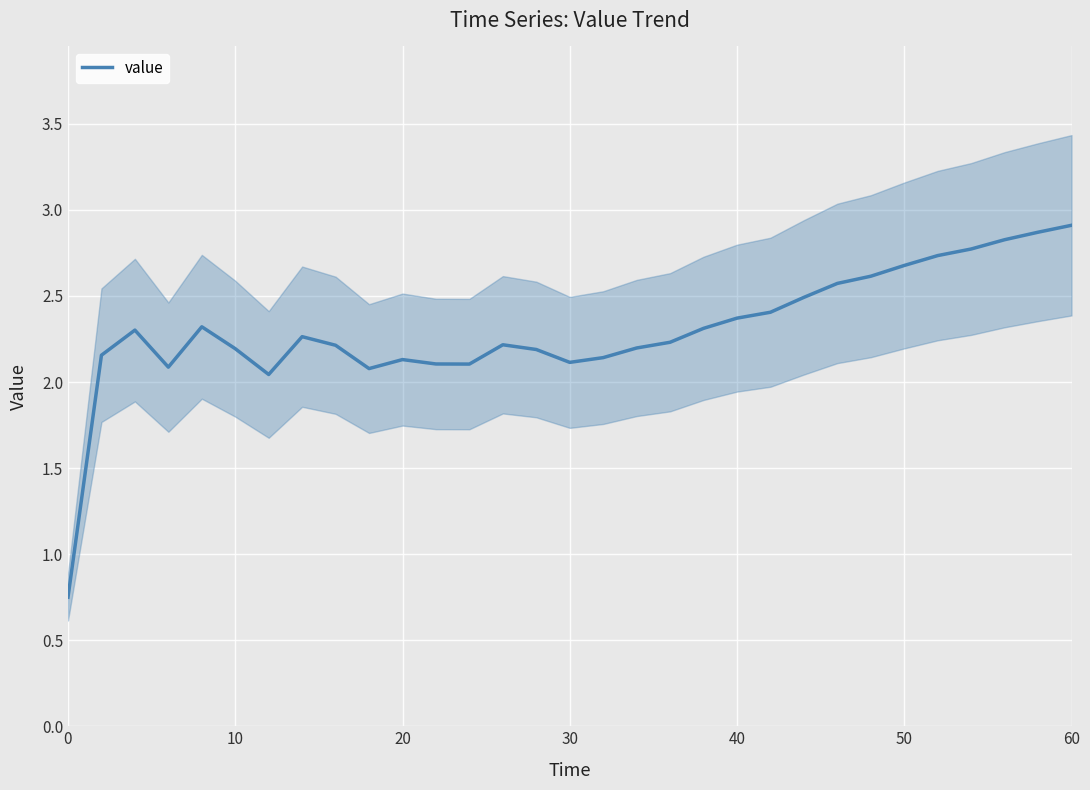

How many distinct data groups are displayed?

1